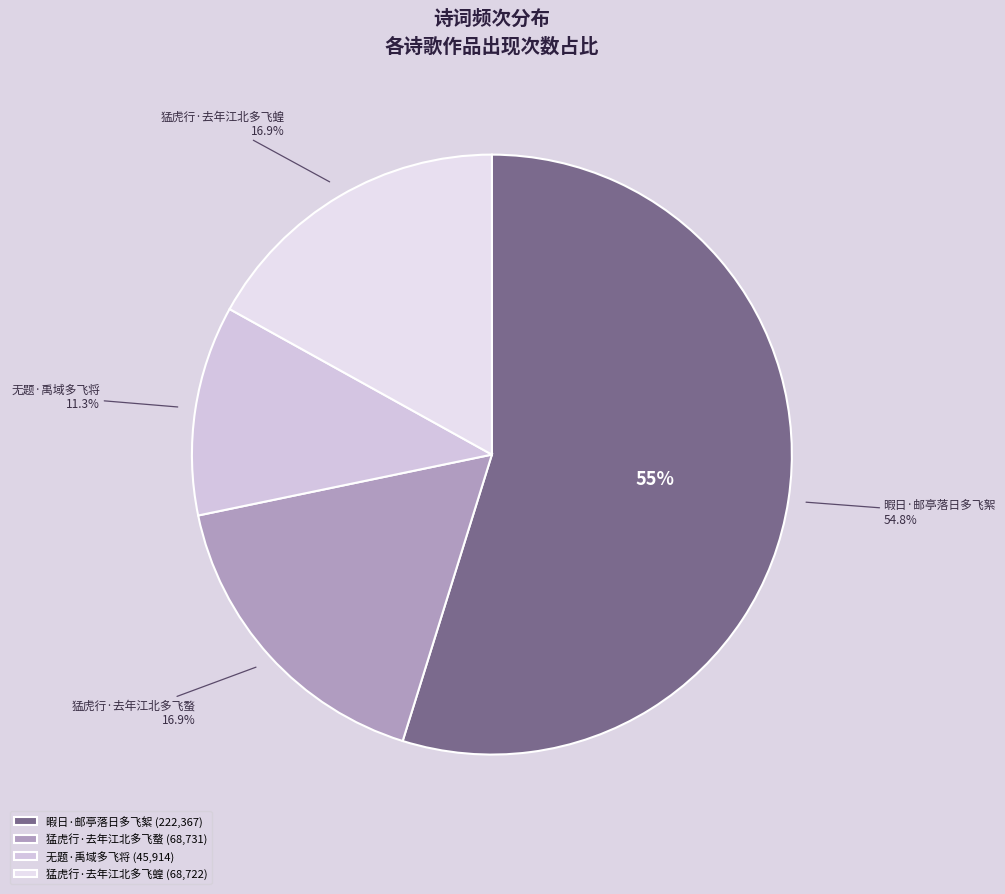

What is the change in value from 暇日·邮亭落日多飞絮 to 猛虎行·去年江北多飞蝗?

-153645